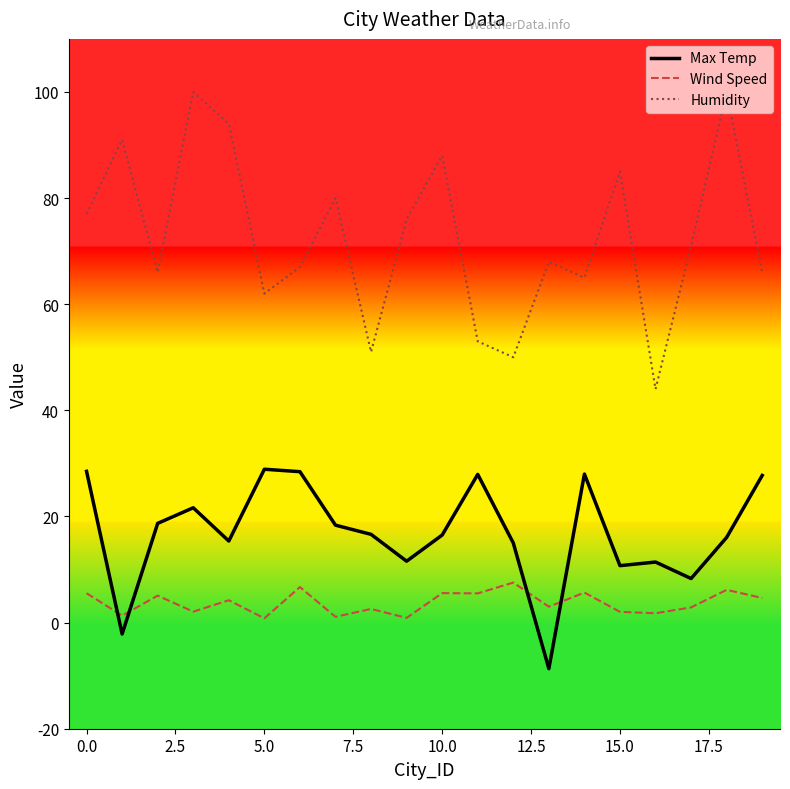

What is the highest value of the Humidity series?

100.0